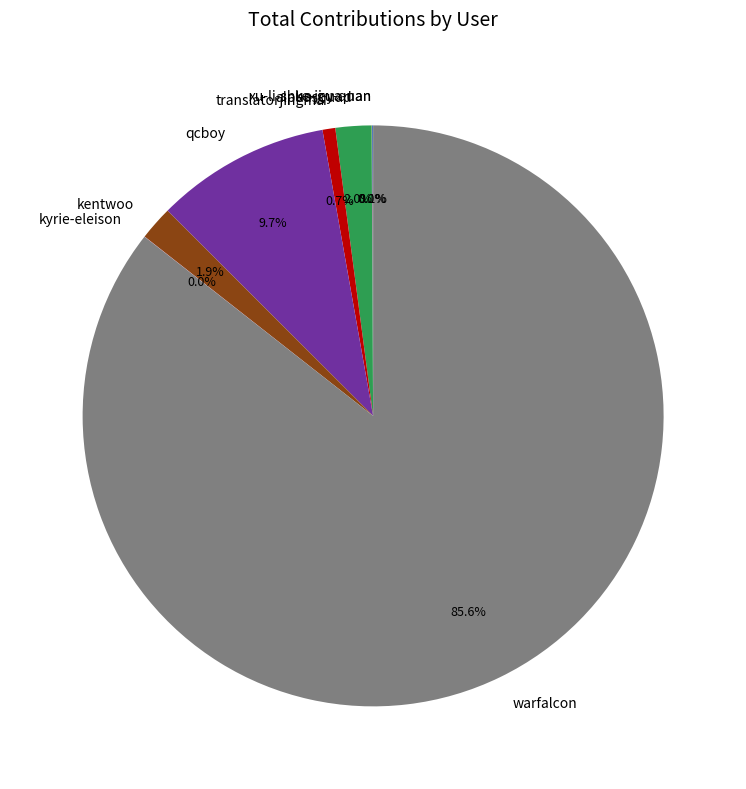

Do alphasquad and qcboy together represent more than half of the pie?

No